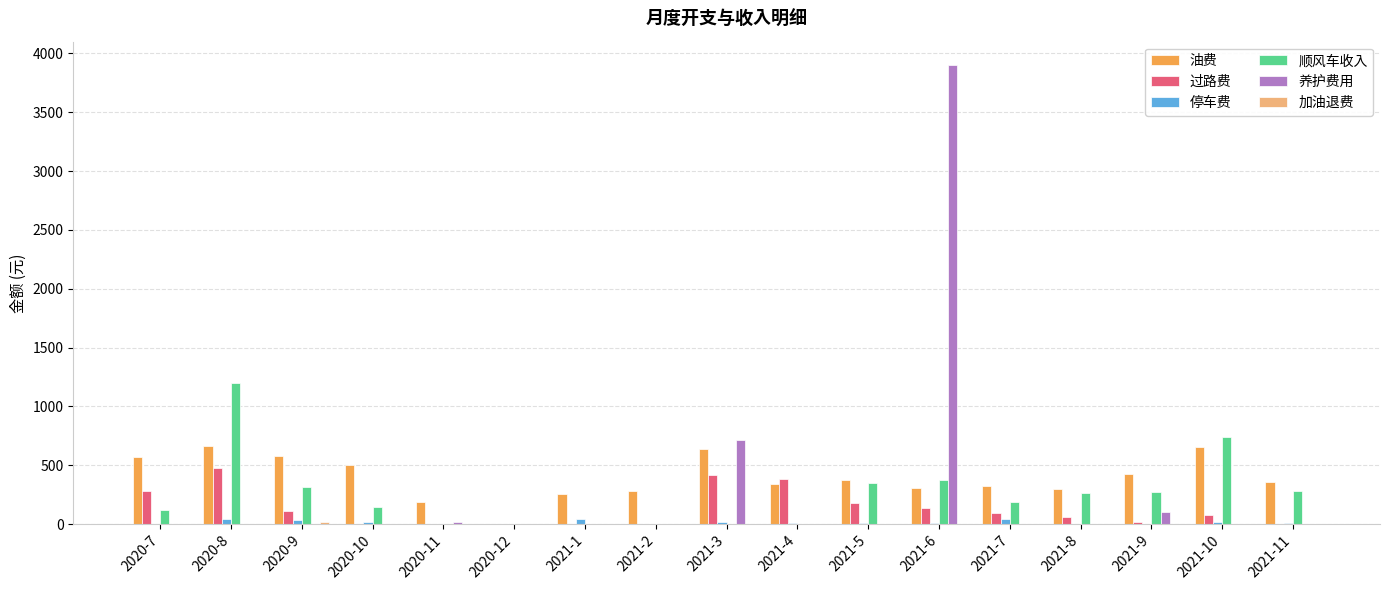

At which category is the sum across all series the highest?

2021-6